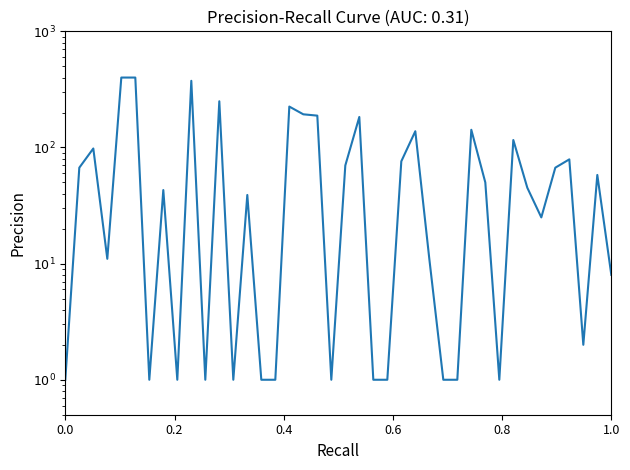

How many categories are shown in the chart?

40